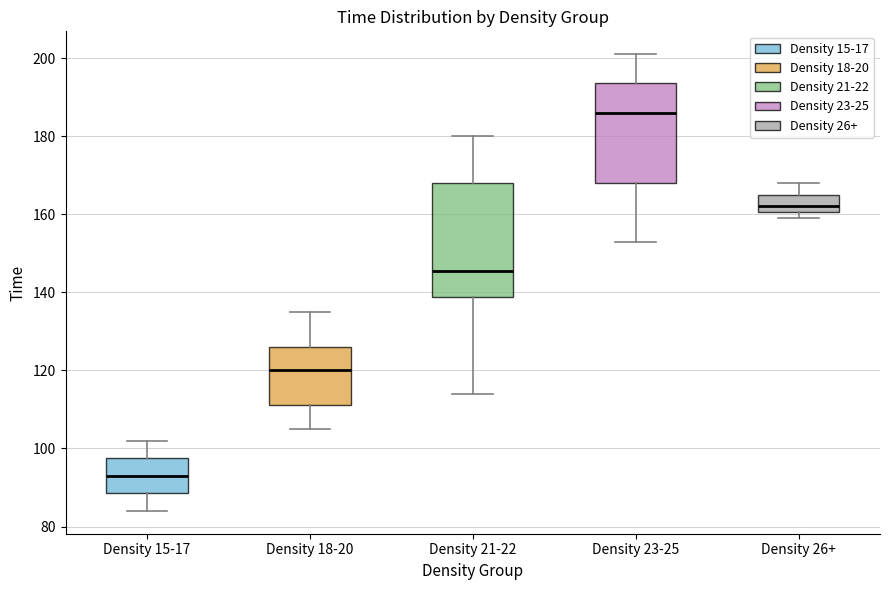

Reading left to right, read every box against the y-axis: the position of its median line, the range the box covers, and the ends of its whiskers. The values are not printed on the chart, so give them approximately, as read against the axis.

Density 15-17: median 94, box 88 to 98, whiskers 84 to 102
Density 18-20: median 120, box 112 to 126, whiskers 106 to 136
Density 21-22: median 146, box 138 to 168, whiskers 114 to 180
Density 23-25: median 186, box 168 to 194, whiskers 154 to 202
Density 26+: median 162, box 160 to 166, whiskers 160 (just below the box's lower edge) to 168